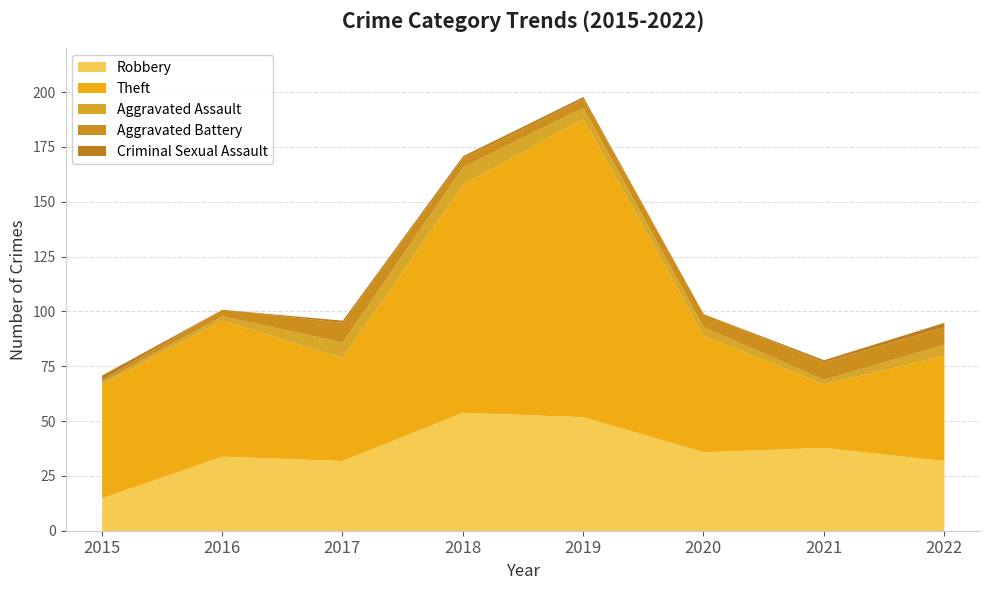

What is the difference between the second highest and minimum values in the Aggravated Assault series?

6